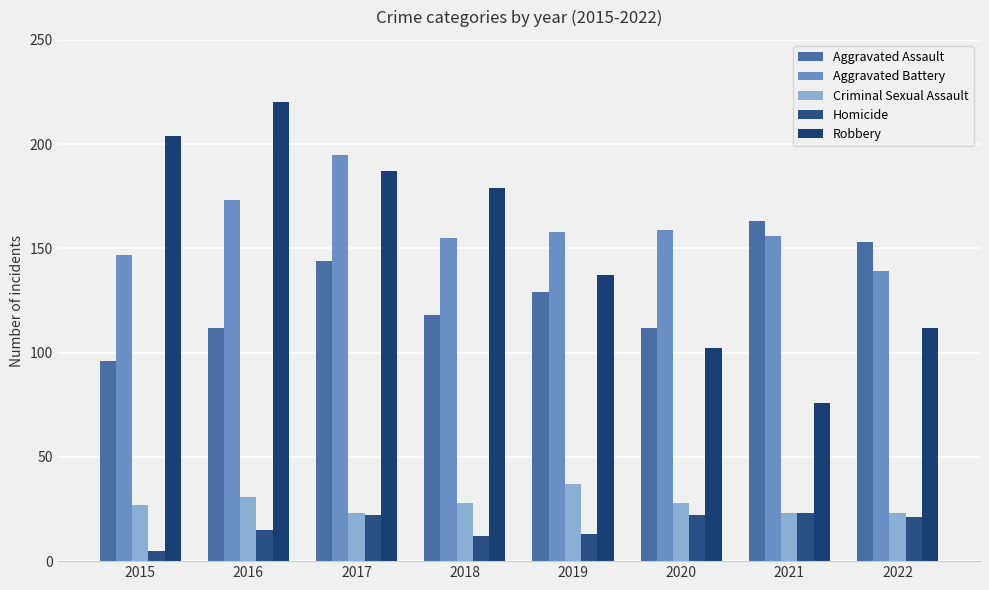

At which label does Aggravated Battery first exceed 158?

2016